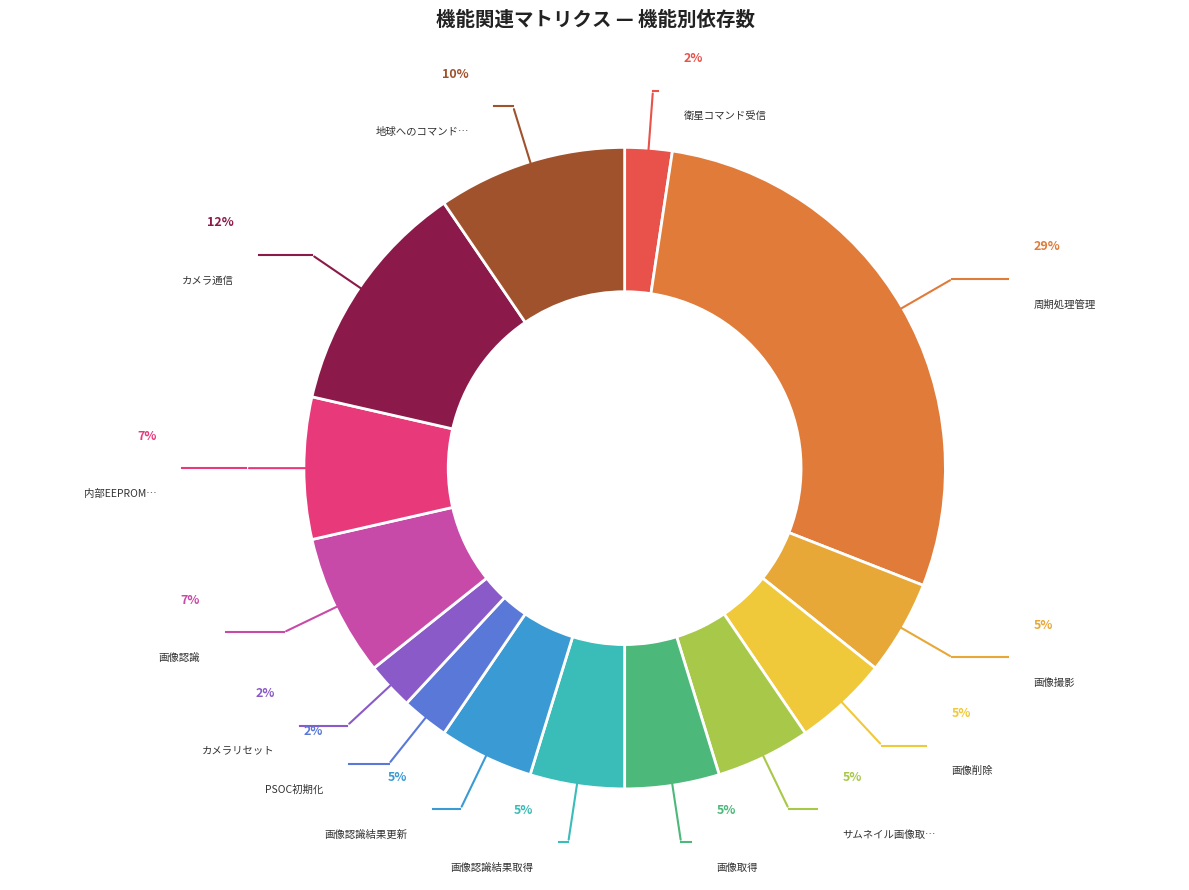

How many slices are in this pie chart?

14